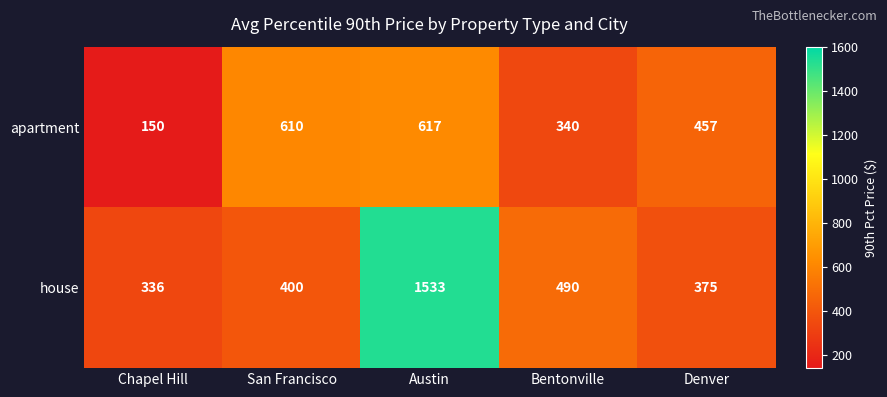

Rank the series at Chapel Hill from highest to lowest value.

house, apartment